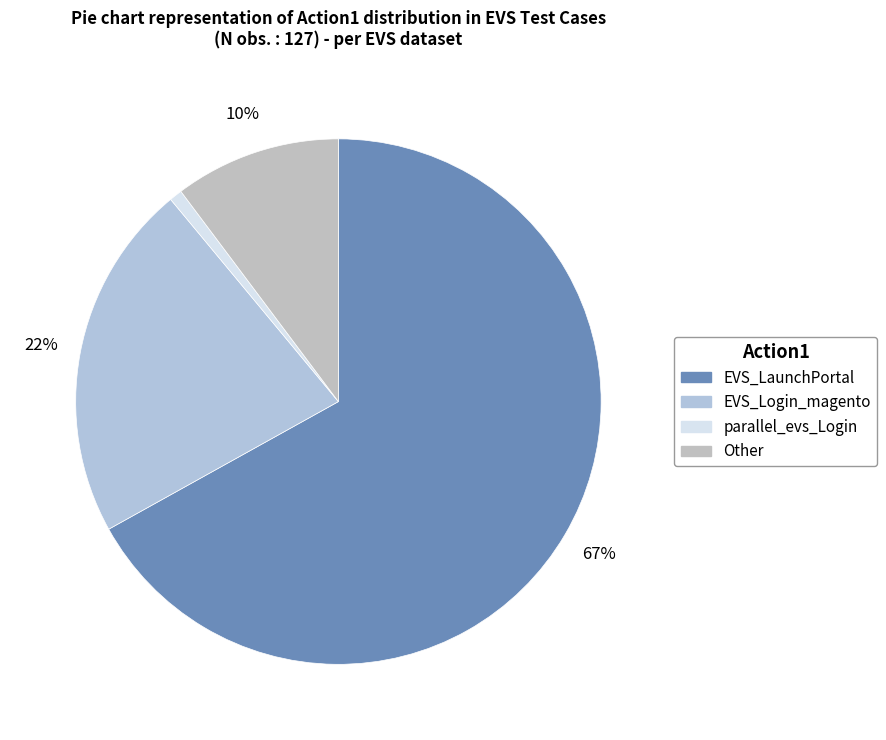

Which has a higher value, parallel_evs_Login or EVS_Login_magento?

EVS_Login_magento